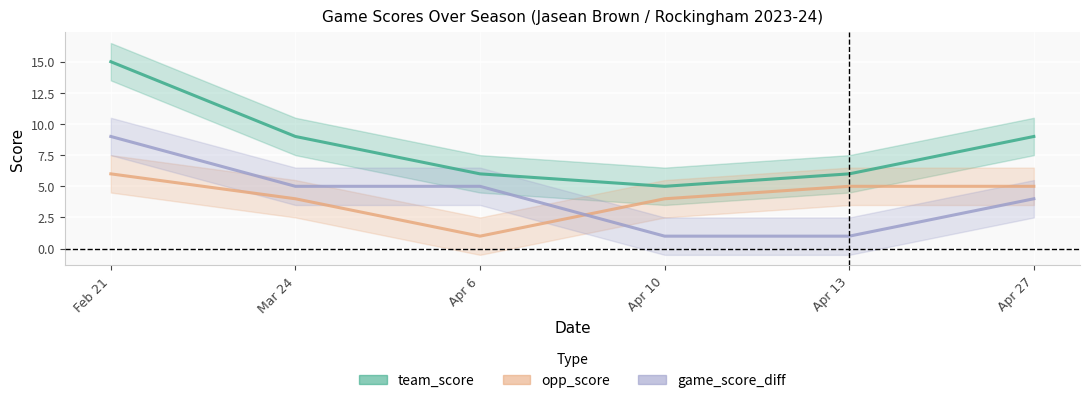

Between which two adjacent categories do opp_score and game_score_diff first intersect?

Apr 6 and Apr 10